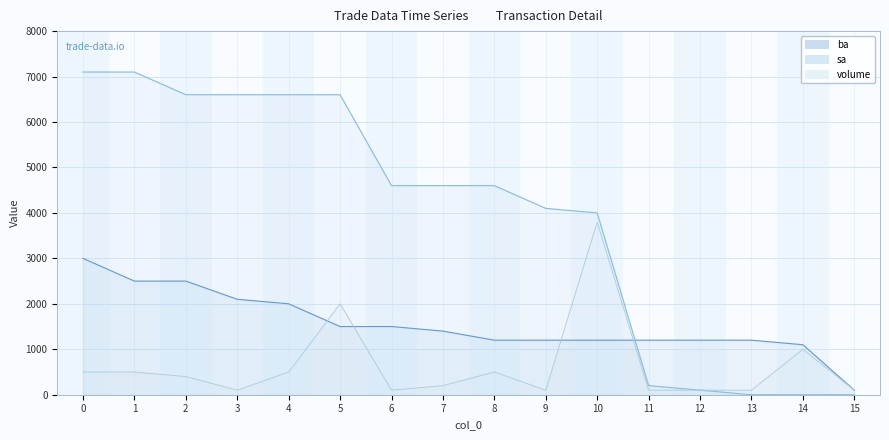

What is the sum of all sa values?

62800